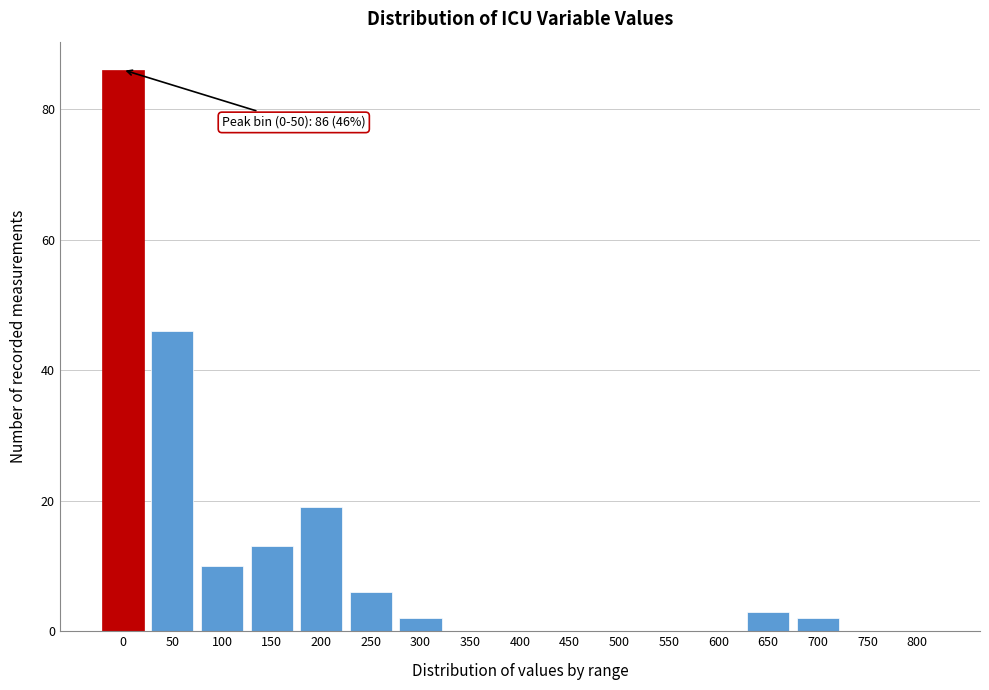

Reading left to right, what are all the values shown in this chart?

0=86	50=46	100=10	150=13	200=19	250=6	300=2	350=0	400=0	450=0	500=0	550=0	600=0	650=3	700=2	750=0	800=0